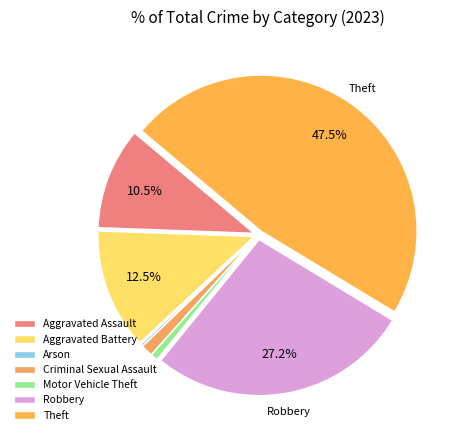

To the nearest percent, what percentage of the pie is Criminal Sexual Assault?

1%